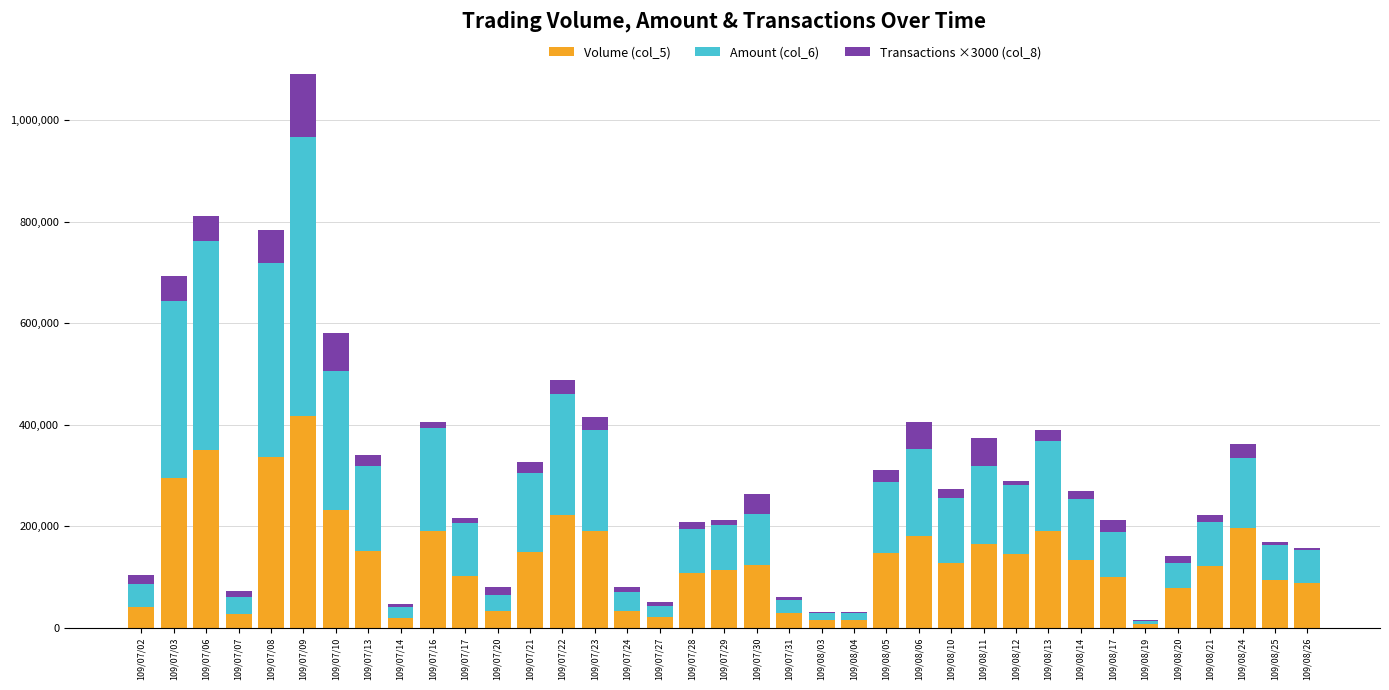

The value of Volume (col_5) at 109/08/05 is 209704. True or false?

False